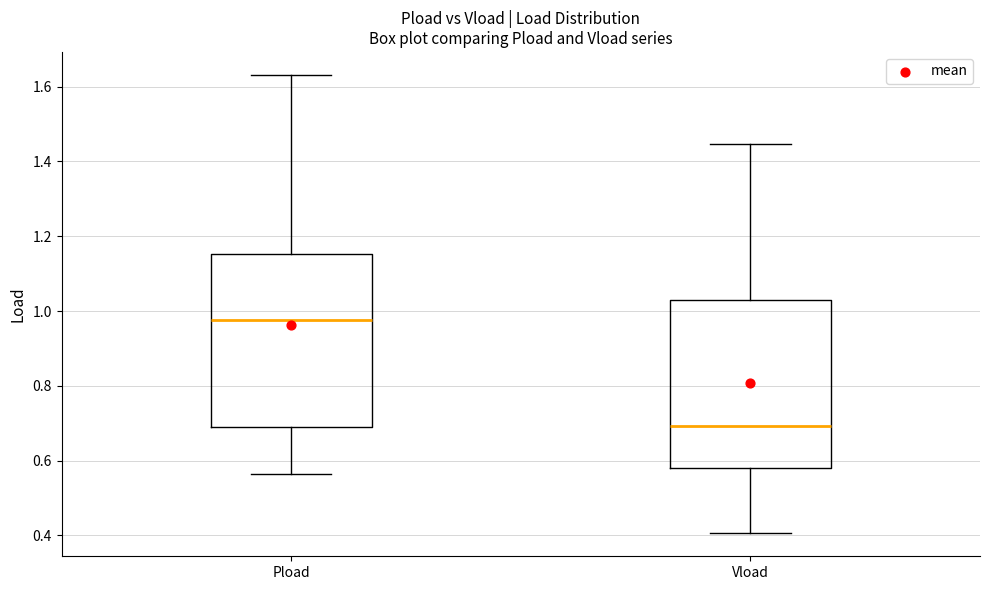

Reading left to right, read every box against the y-axis: the position of its median line, the range the box covers, and the ends of its whiskers. The values are not printed on the chart, so give them approximately, as read against the axis.

Pload: median 0.98, box 0.70 to 1.16, whiskers 0.56 to 1.64
Vload: median 0.70, box 0.58 to 1.02, whiskers 0.40 to 1.44